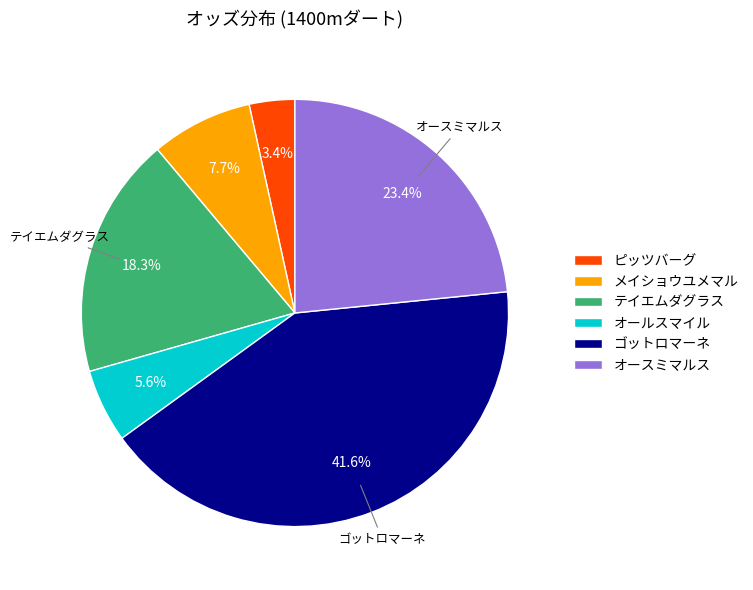

Do オールスマイル and テイエムダグラス together represent more than half of the pie?

No